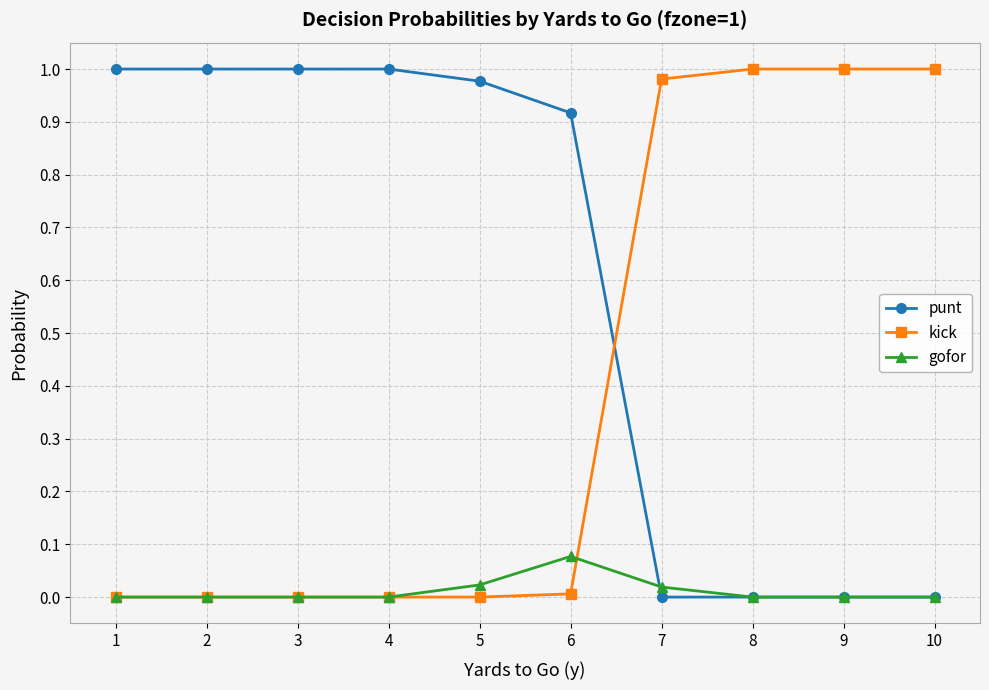

How many lines are shown in the chart?

3